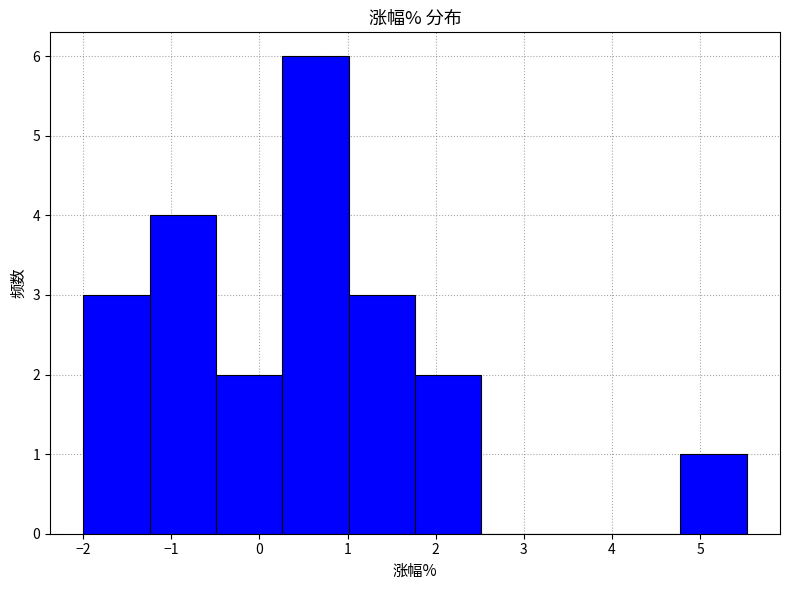

Reading left to right, list every bar in this chart as the range it spans on the x-axis followed by its height. Neither the bar edges nor the heights are printed on the chart, so give them approximately, as read against the axes.

-2.0 to -1.2: 3
-1.2 to -0.5: 4
-0.5 to 0.3: 2
0.3 to 1.0: 6
1.0 to 1.8: 3
1.8 to 2.5: 2
2.5 to 3.3: 0
3.3 to 4.0: 0
4.0 to 4.8: 0
4.8 to 5.5: 1